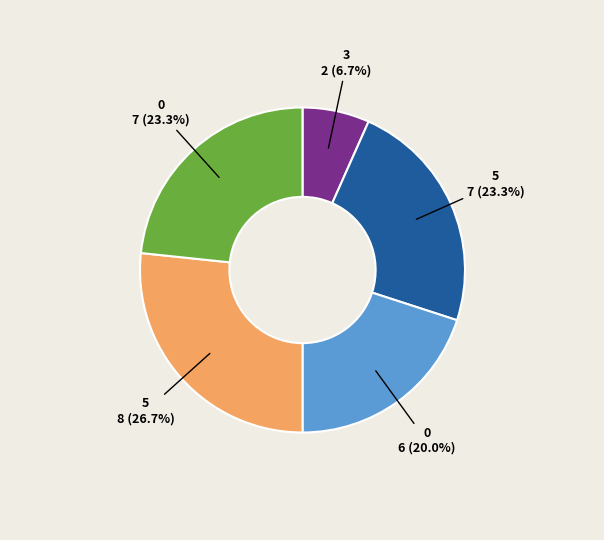

Is there any slice that represents more than half of the pie?

No